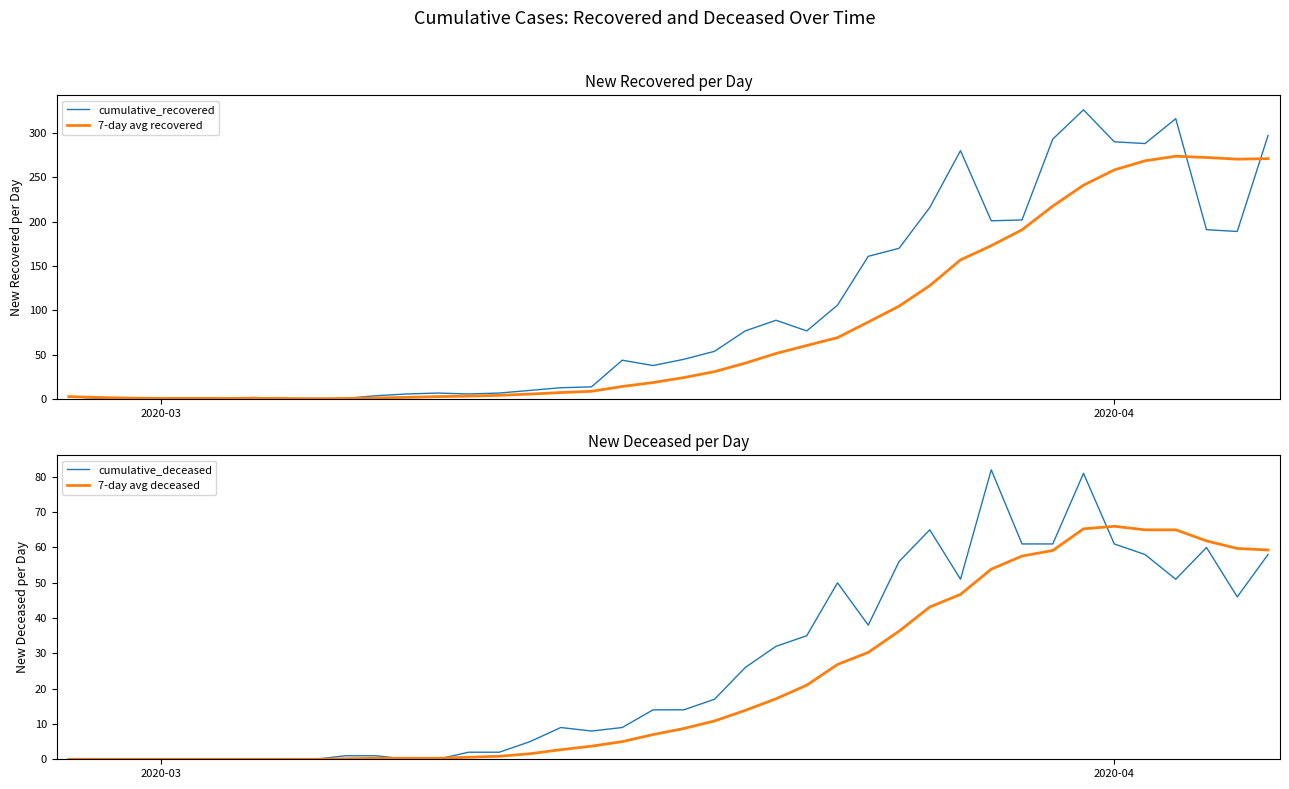

Which series has the widest spread of values?

cumulative_recovered